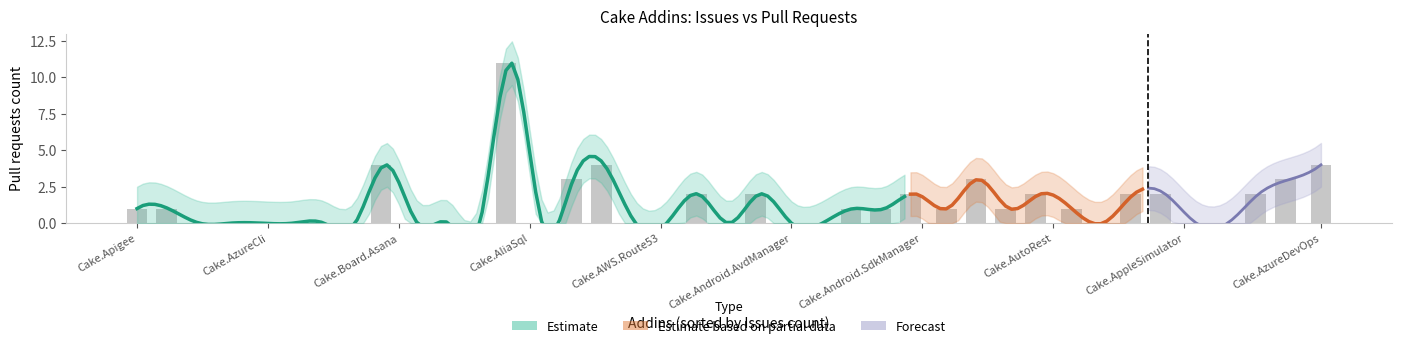

At which label does Pull requests count reach its peak?

Cake.AliaSql